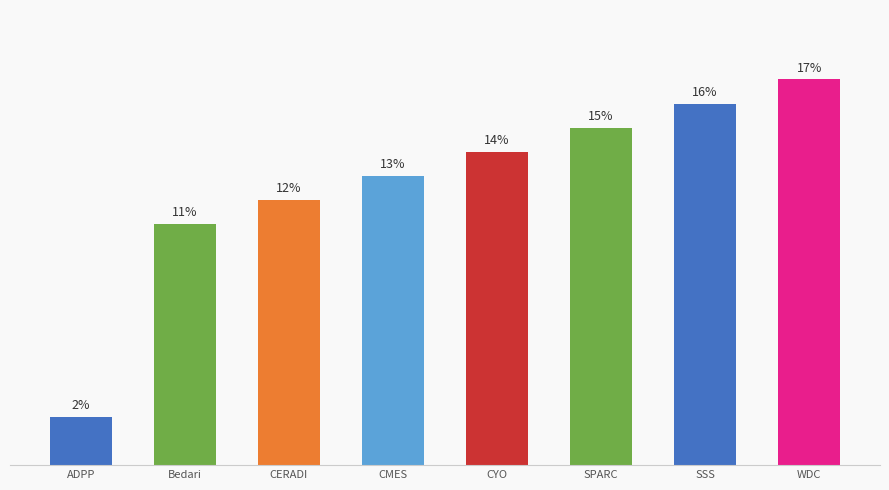

What is the label of the 2nd bar from the left?

Bedari